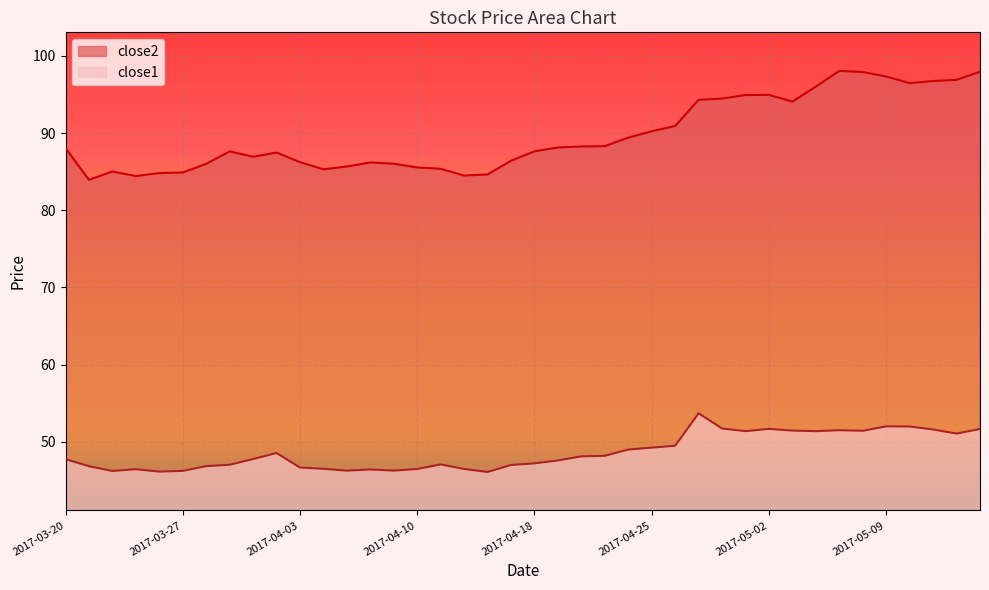

Rank the series at 2017-03-21 from highest to lowest value.

close2, close1